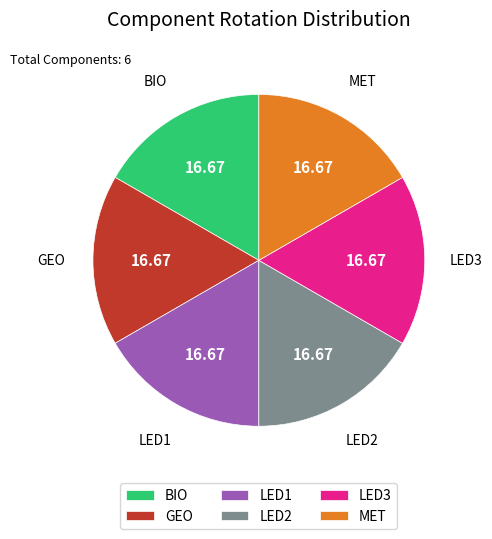

Is there any slice that represents more than half of the pie?

No